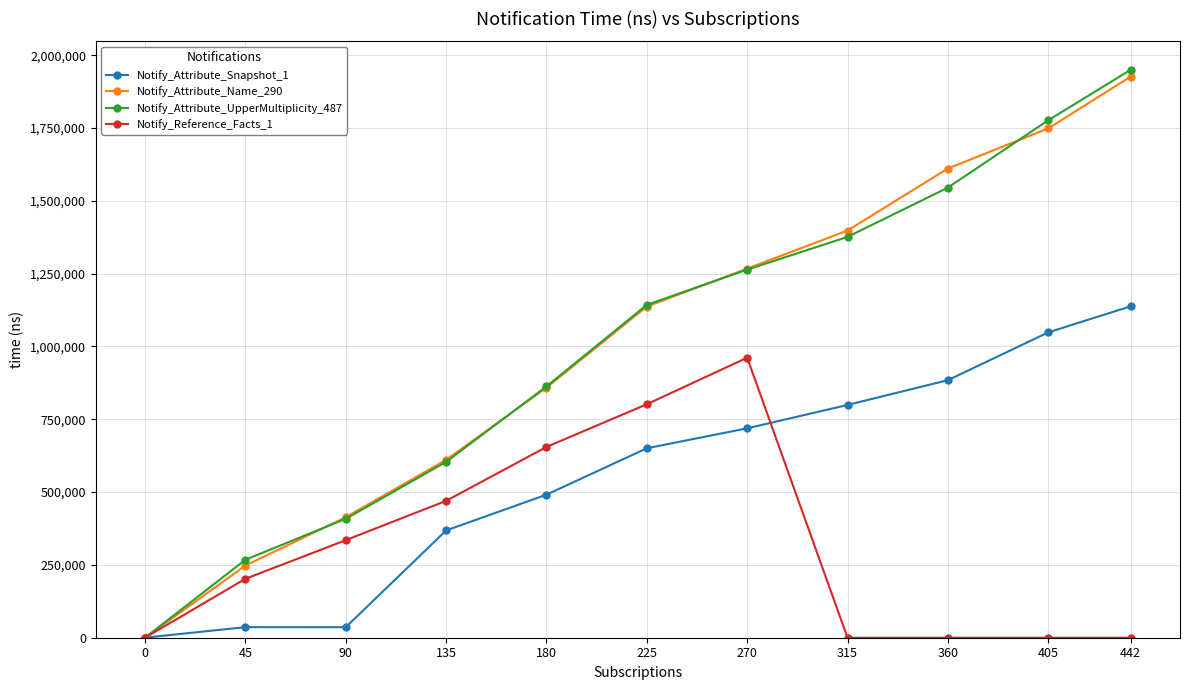

How many times do Notify_Reference_Facts_1 and Notify_Attribute_UpperMultiplicity_487 cross each other?

1